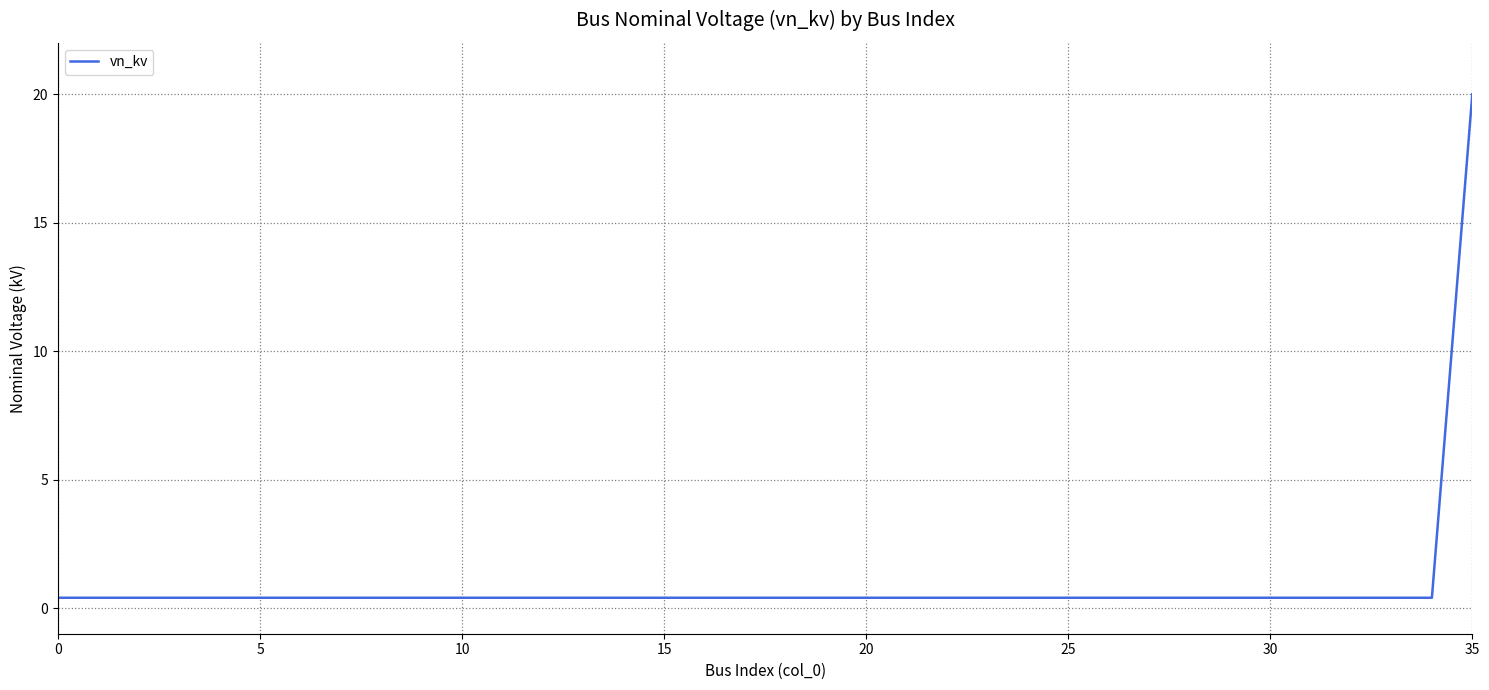

What is the minimum value shown in the chart?

0.4